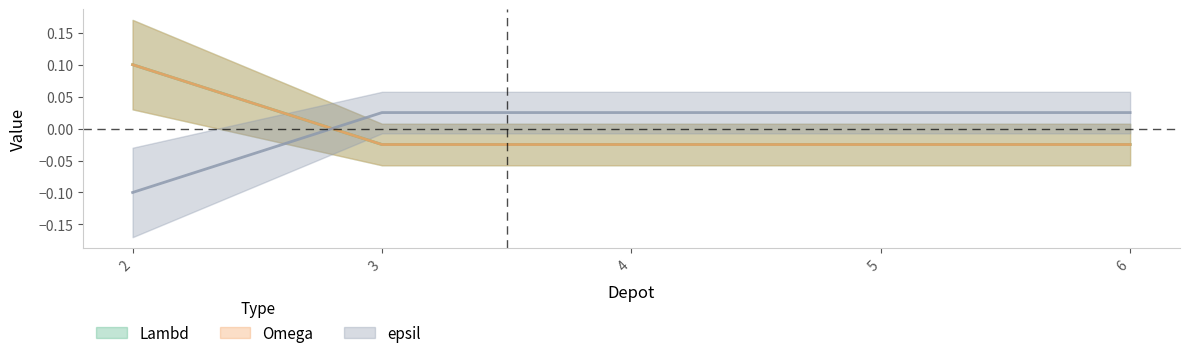

At how many categories does at least one series exceed 0?

5